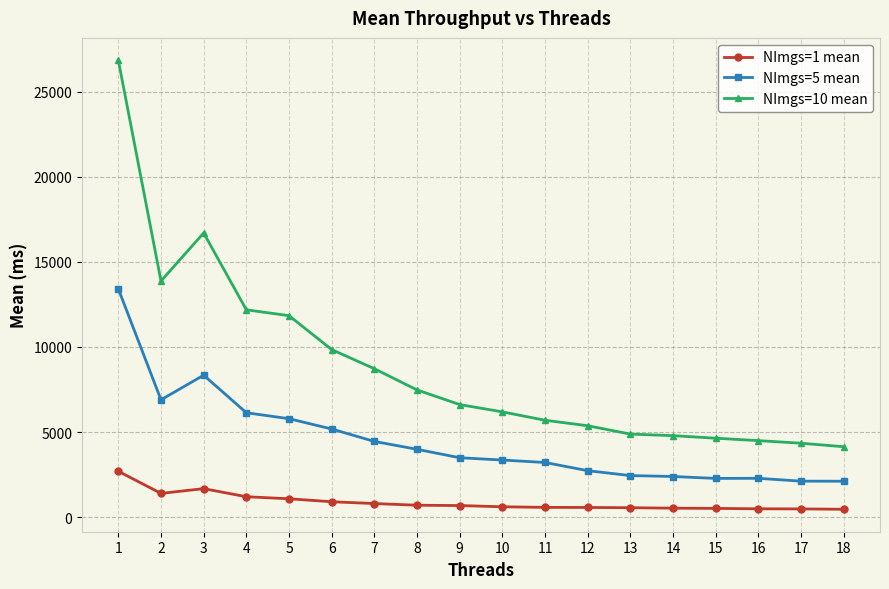

How many data points in NImgs=1 mean are above 683?

9